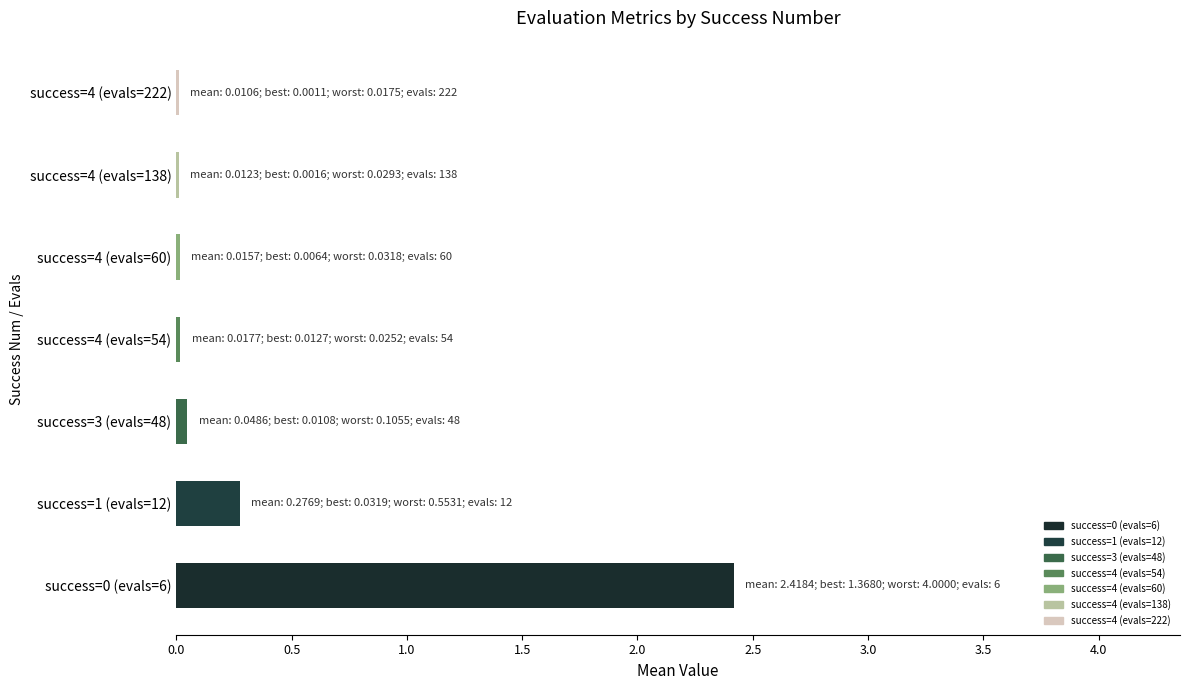

What is the greatest value displayed?

2.4